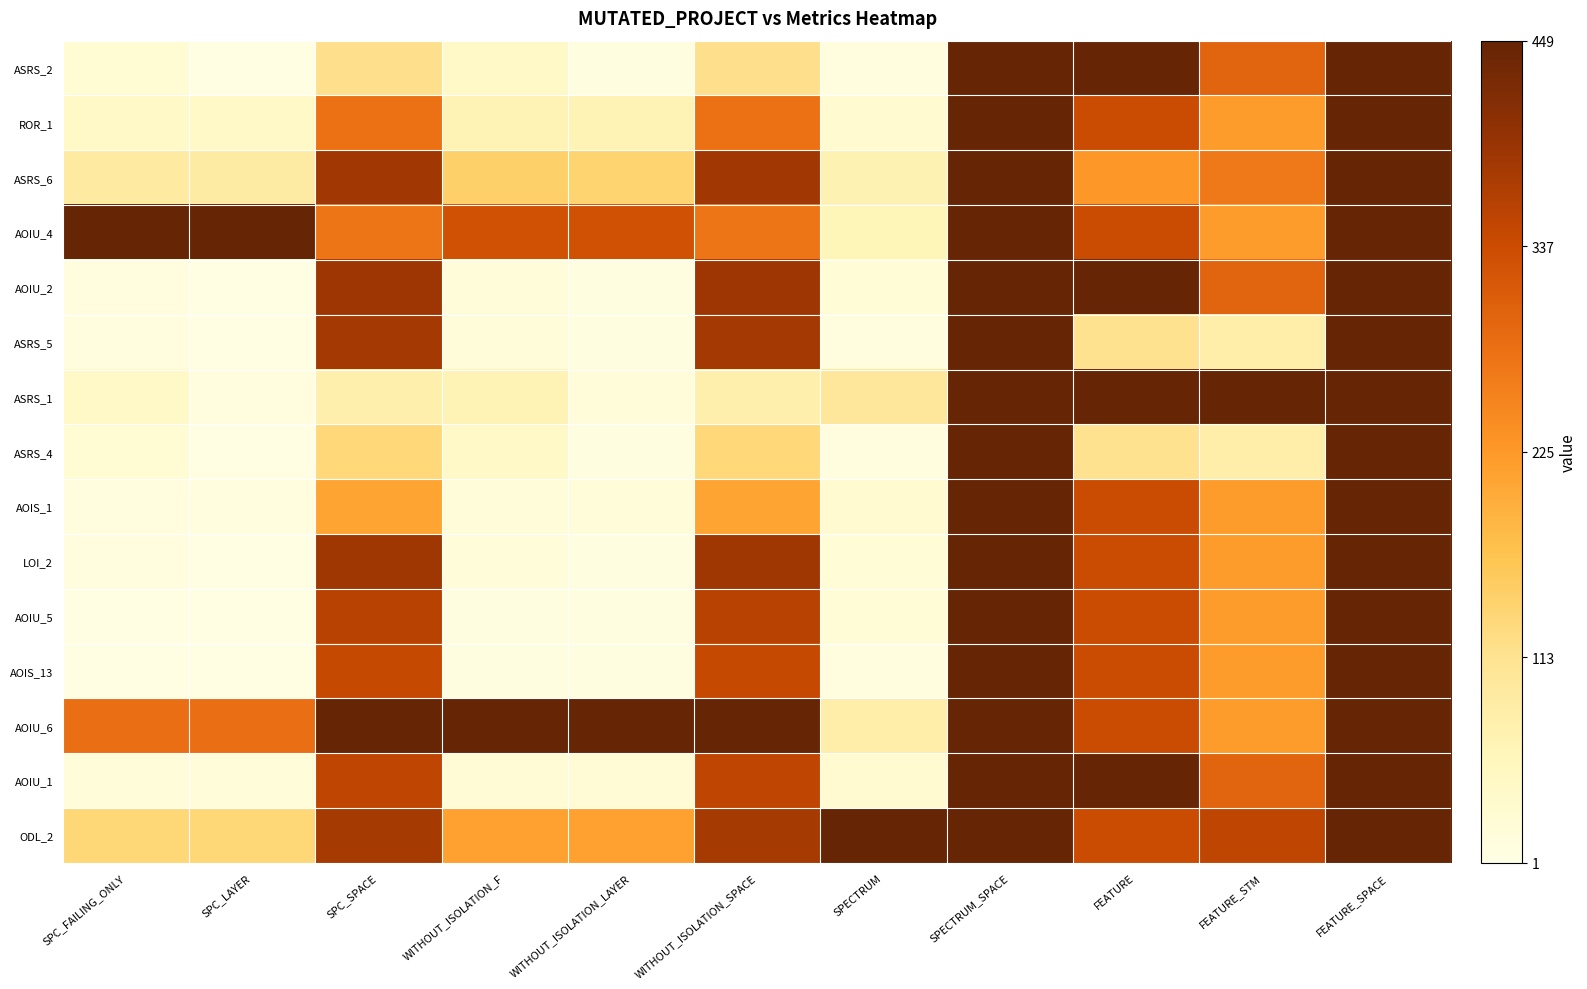

Reading right to left, transcribe all the data shown in this chart.

ASRS_2: FEATURE_SPACE=1.0	FEATURE_STM=0.7	FEATURE=1.0	SPECTRUM_SPACE=1.0	SPECTRUM=0.0	WITHOUT_ISOLATION_SPACE=0.3	WITHOUT_ISOLATION_LAYER=0.0	WITHOUT_ISOLATION_F=0.1	SPC_SPACE=0.3	SPC_LAYER=0.0	SPC_FAILING_ONLY=0.1
ROR_1: FEATURE_SPACE=1.0	FEATURE_STM=0.5	FEATURE=0.8	SPECTRUM_SPACE=1.0	SPECTRUM=0.1	WITHOUT_ISOLATION_SPACE=0.6	WITHOUT_ISOLATION_LAYER=0.1	WITHOUT_ISOLATION_F=0.1	SPC_SPACE=0.6	SPC_LAYER=0.1	SPC_FAILING_ONLY=0.1
ASRS_6: FEATURE_SPACE=1.0	FEATURE_STM=0.6	FEATURE=0.5	SPECTRUM_SPACE=1.0	SPECTRUM=0.2	WITHOUT_ISOLATION_SPACE=0.9	WITHOUT_ISOLATION_LAYER=0.3	WITHOUT_ISOLATION_F=0.3	SPC_SPACE=0.9	SPC_LAYER=0.2	SPC_FAILING_ONLY=0.2
AOIU_4: FEATURE_SPACE=1.0	FEATURE_STM=0.5	FEATURE=0.8	SPECTRUM_SPACE=1.0	SPECTRUM=0.1	WITHOUT_ISOLATION_SPACE=0.6	WITHOUT_ISOLATION_LAYER=0.7	WITHOUT_ISOLATION_F=0.7	SPC_SPACE=0.6	SPC_LAYER=1.0	SPC_FAILING_ONLY=1.0
AOIU_2: FEATURE_SPACE=1.0	FEATURE_STM=0.7	FEATURE=1.0	SPECTRUM_SPACE=1.0	SPECTRUM=0.0	WITHOUT_ISOLATION_SPACE=0.9	WITHOUT_ISOLATION_LAYER=0.0	WITHOUT_ISOLATION_F=0.0	SPC_SPACE=0.9	SPC_LAYER=0.0	SPC_FAILING_ONLY=0.0
ASRS_5: FEATURE_SPACE=1.0	FEATURE_STM=0.2	FEATURE=0.2	SPECTRUM_SPACE=1.0	SPECTRUM=0.0	WITHOUT_ISOLATION_SPACE=0.8	WITHOUT_ISOLATION_LAYER=0.0	WITHOUT_ISOLATION_F=0.0	SPC_SPACE=0.8	SPC_LAYER=0.0	SPC_FAILING_ONLY=0.0
ASRS_1: FEATURE_SPACE=1.0	FEATURE_STM=1.0	FEATURE=1.0	SPECTRUM_SPACE=1.0	SPECTRUM=0.2	WITHOUT_ISOLATION_SPACE=0.2	WITHOUT_ISOLATION_LAYER=0.0	WITHOUT_ISOLATION_F=0.1	SPC_SPACE=0.2	SPC_LAYER=0.0	SPC_FAILING_ONLY=0.1
ASRS_4: FEATURE_SPACE=1.0	FEATURE_STM=0.2	FEATURE=0.2	SPECTRUM_SPACE=1.0	SPECTRUM=0.0	WITHOUT_ISOLATION_SPACE=0.3	WITHOUT_ISOLATION_LAYER=0.0	WITHOUT_ISOLATION_F=0.1	SPC_SPACE=0.3	SPC_LAYER=0.0	SPC_FAILING_ONLY=0.1
AOIS_1: FEATURE_SPACE=1.0	FEATURE_STM=0.5	FEATURE=0.8	SPECTRUM_SPACE=1.0	SPECTRUM=0.1	WITHOUT_ISOLATION_SPACE=0.5	WITHOUT_ISOLATION_LAYER=0.0	WITHOUT_ISOLATION_F=0.0	SPC_SPACE=0.5	SPC_LAYER=0.0	SPC_FAILING_ONLY=0.0
LOI_2: FEATURE_SPACE=1.0	FEATURE_STM=0.5	FEATURE=0.8	SPECTRUM_SPACE=1.0	SPECTRUM=0.0	WITHOUT_ISOLATION_SPACE=0.9	WITHOUT_ISOLATION_LAYER=0.0	WITHOUT_ISOLATION_F=0.0	SPC_SPACE=0.9	SPC_LAYER=0.0	SPC_FAILING_ONLY=0.0
AOIU_5: FEATURE_SPACE=1.0	FEATURE_STM=0.5	FEATURE=0.8	SPECTRUM_SPACE=1.0	SPECTRUM=0.0	WITHOUT_ISOLATION_SPACE=0.8	WITHOUT_ISOLATION_LAYER=0.0	WITHOUT_ISOLATION_F=0.0	SPC_SPACE=0.8	SPC_LAYER=0.0	SPC_FAILING_ONLY=0.0
AOIS_13: FEATURE_SPACE=1.0	FEATURE_STM=0.5	FEATURE=0.8	SPECTRUM_SPACE=1.0	SPECTRUM=0.0	WITHOUT_ISOLATION_SPACE=0.8	WITHOUT_ISOLATION_LAYER=0.0	WITHOUT_ISOLATION_F=0.0	SPC_SPACE=0.8	SPC_LAYER=0.0	SPC_FAILING_ONLY=0.0
AOIU_6: FEATURE_SPACE=1.0	FEATURE_STM=0.5	FEATURE=0.8	SPECTRUM_SPACE=1.0	SPECTRUM=0.2	WITHOUT_ISOLATION_SPACE=1.0	WITHOUT_ISOLATION_LAYER=1.0	WITHOUT_ISOLATION_F=1.0	SPC_SPACE=1.0	SPC_LAYER=0.6	SPC_FAILING_ONLY=0.6
AOIU_1: FEATURE_SPACE=1.0	FEATURE_STM=0.7	FEATURE=1.0	SPECTRUM_SPACE=1.0	SPECTRUM=0.1	WITHOUT_ISOLATION_SPACE=0.8	WITHOUT_ISOLATION_LAYER=0.1	WITHOUT_ISOLATION_F=0.1	SPC_SPACE=0.8	SPC_LAYER=0.0	SPC_FAILING_ONLY=0.0
ODL_2: FEATURE_SPACE=1.0	FEATURE_STM=0.8	FEATURE=0.8	SPECTRUM_SPACE=1.0	SPECTRUM=1.0	WITHOUT_ISOLATION_SPACE=0.8	WITHOUT_ISOLATION_LAYER=0.5	WITHOUT_ISOLATION_F=0.5	SPC_SPACE=0.8	SPC_LAYER=0.3	SPC_FAILING_ONLY=0.3